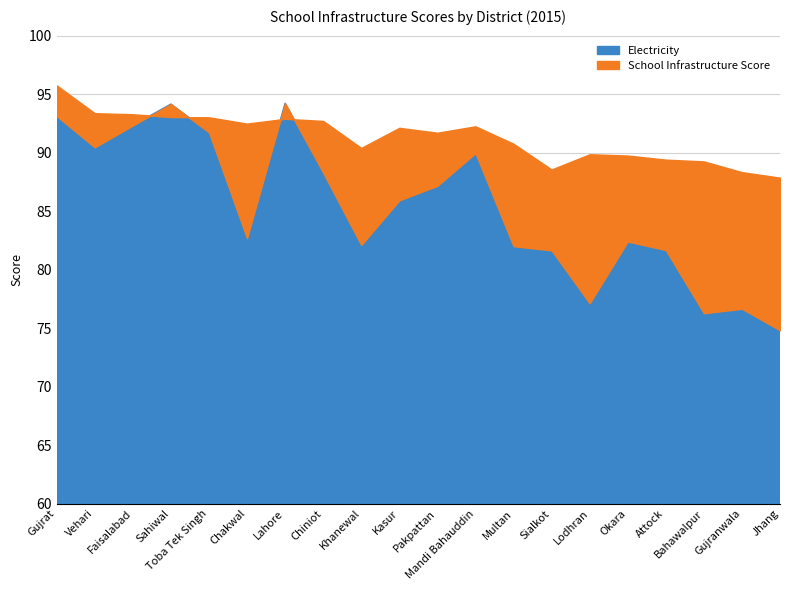

Which series has the widest spread of values?

Electricity